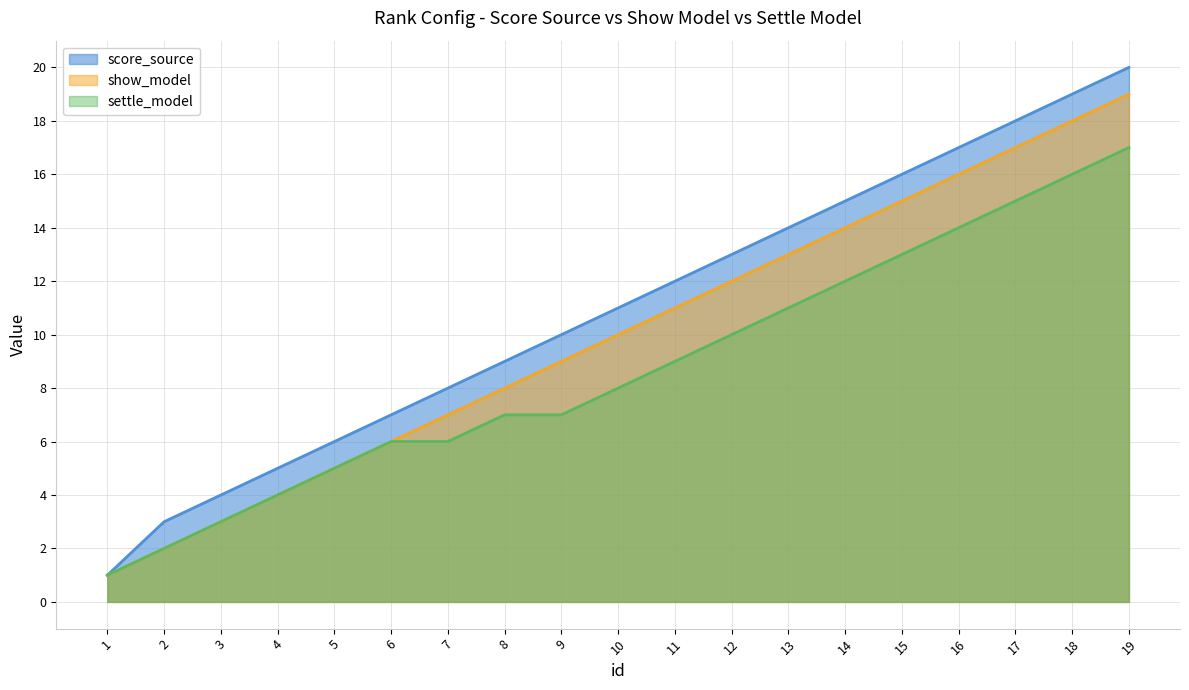

True or false: settle_model and show_model intersect in this chart.

False